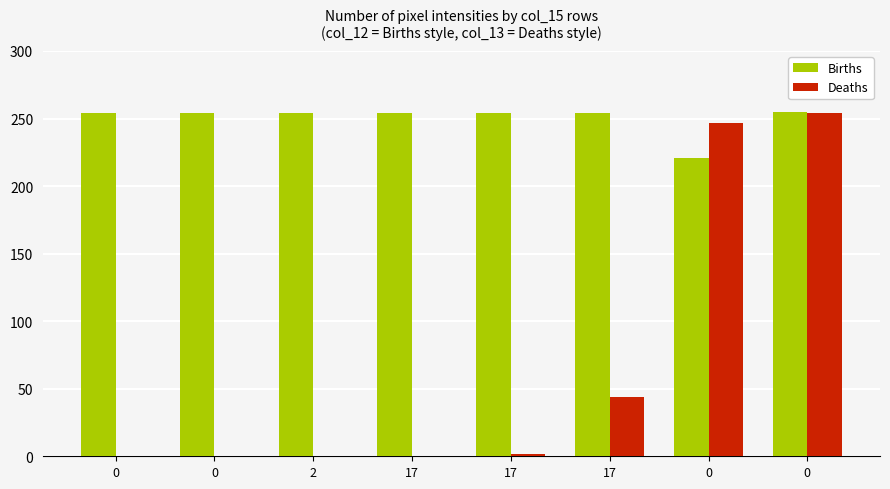

What are all the series names shown in the legend?

Births, Deaths